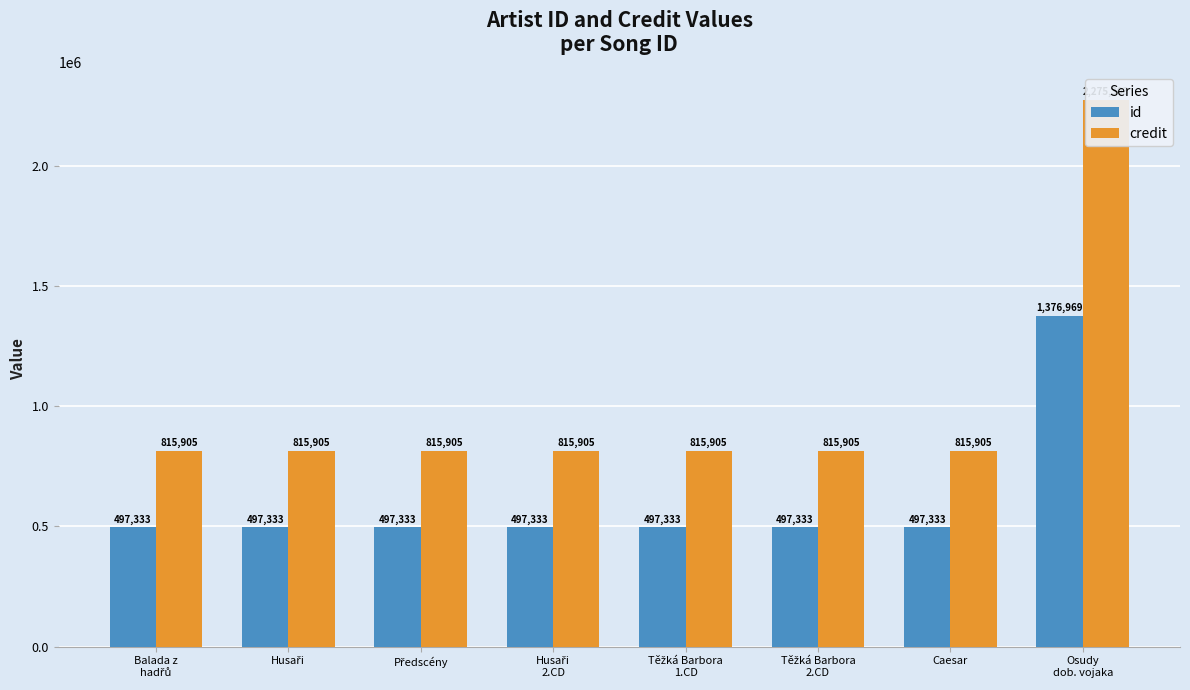

List the labels in order of id value, largest first.

Osudy
dob. vojaka, Balada z
hadřů, Husaři, Předscény, Husaři
2.CD, Těžká Barbora
1.CD, Těžká Barbora
2.CD, Caesar